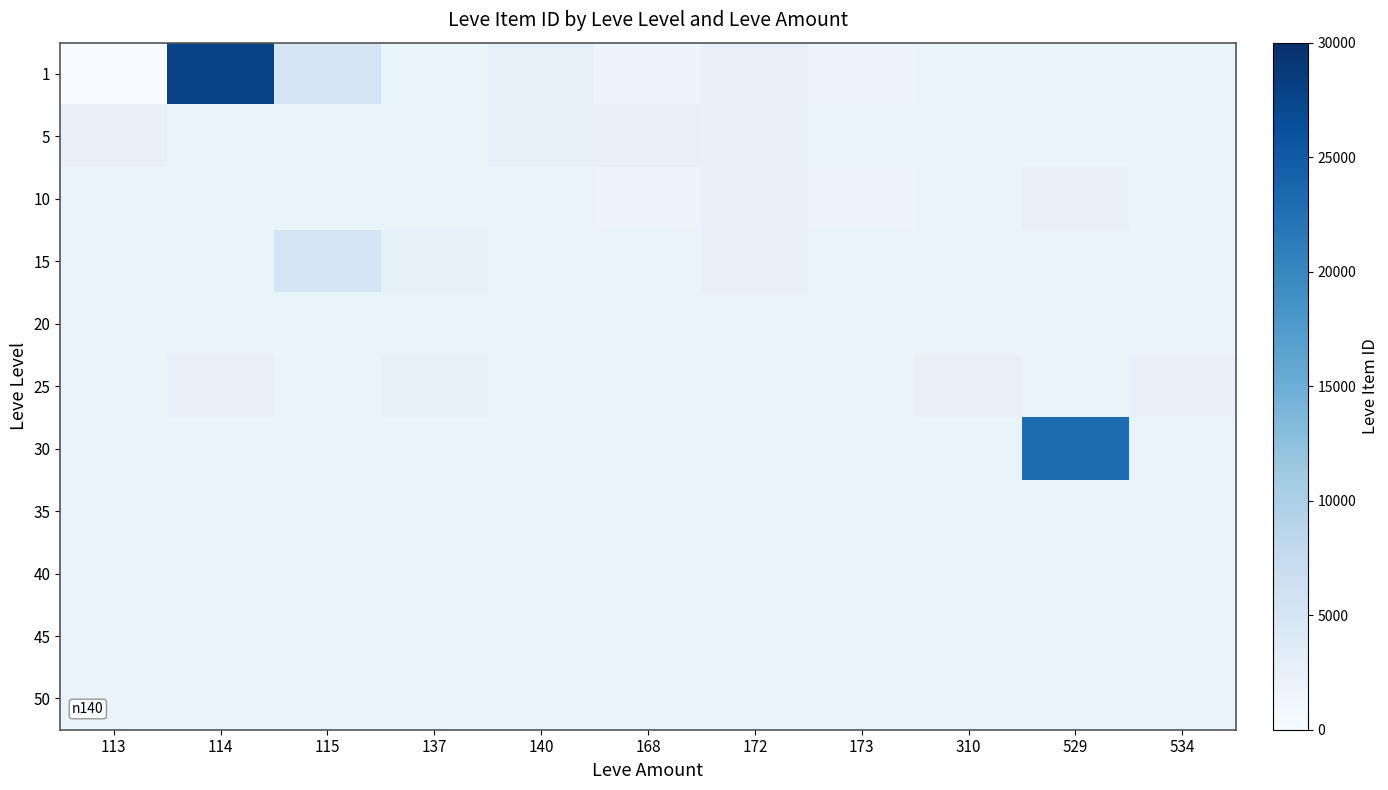

At which category does the chart reach its minimum across all series?

137